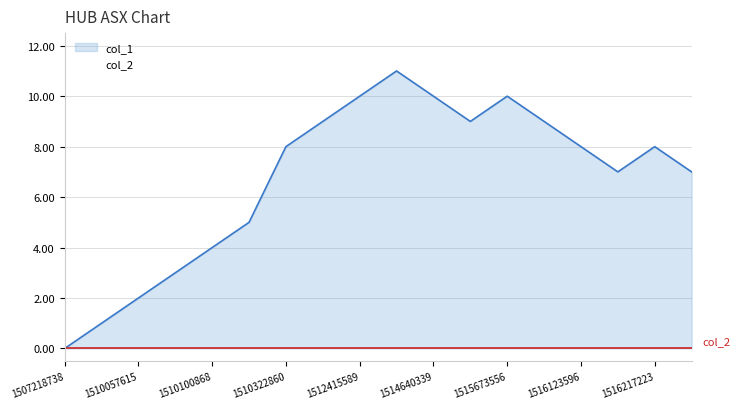

List the labels in order of value, largest first.

1513527981, 1512415589, 1514640339, 1515673556, 1511202424, 1515036363, 1515688014, 1510322860, 1516123596, 1516217223, 1516202825, 1516310798, 1510144030, 1510100868, 1510097259, 1510057615, 1509974771, 1507218738